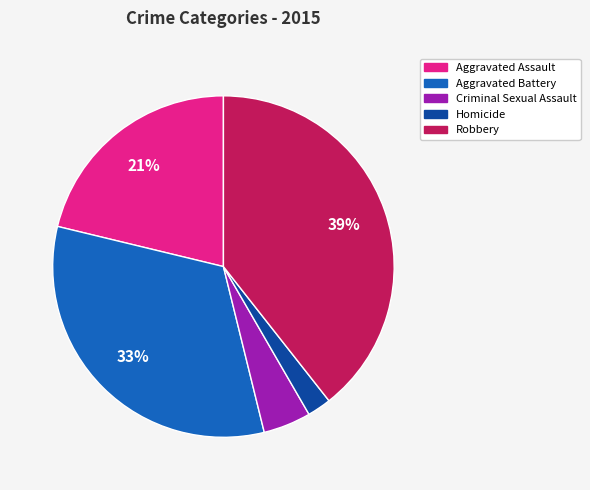

Combined, do Homicide and Aggravated Assault account for over 50%?

No